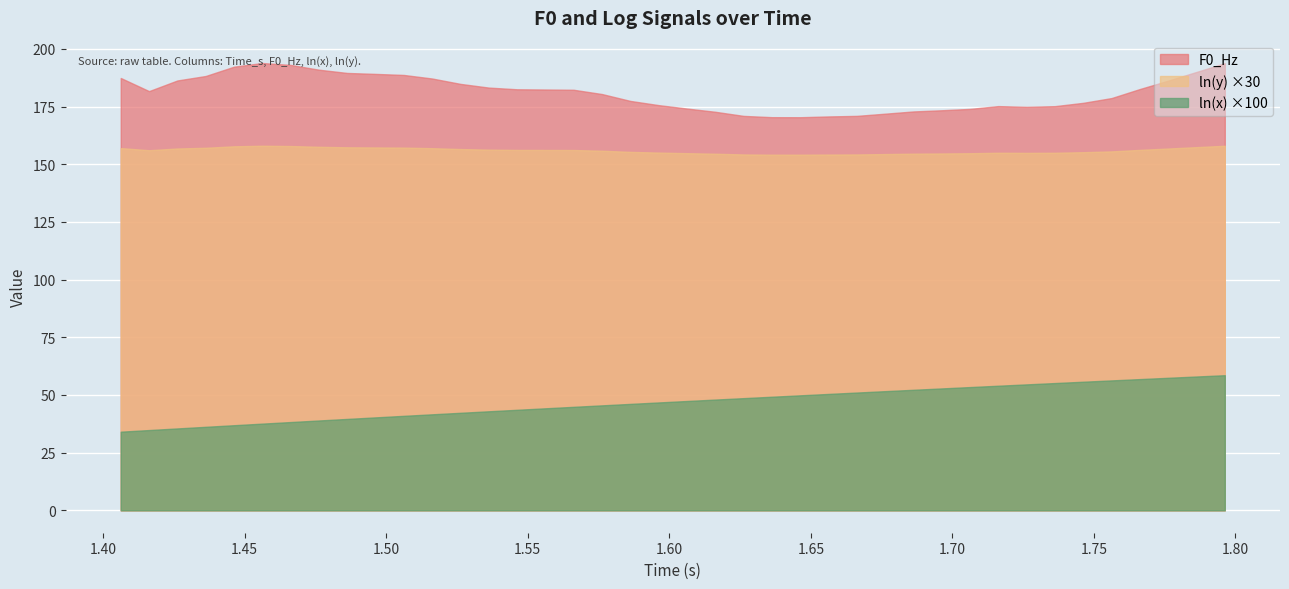

How many categories are shown in the chart?

40